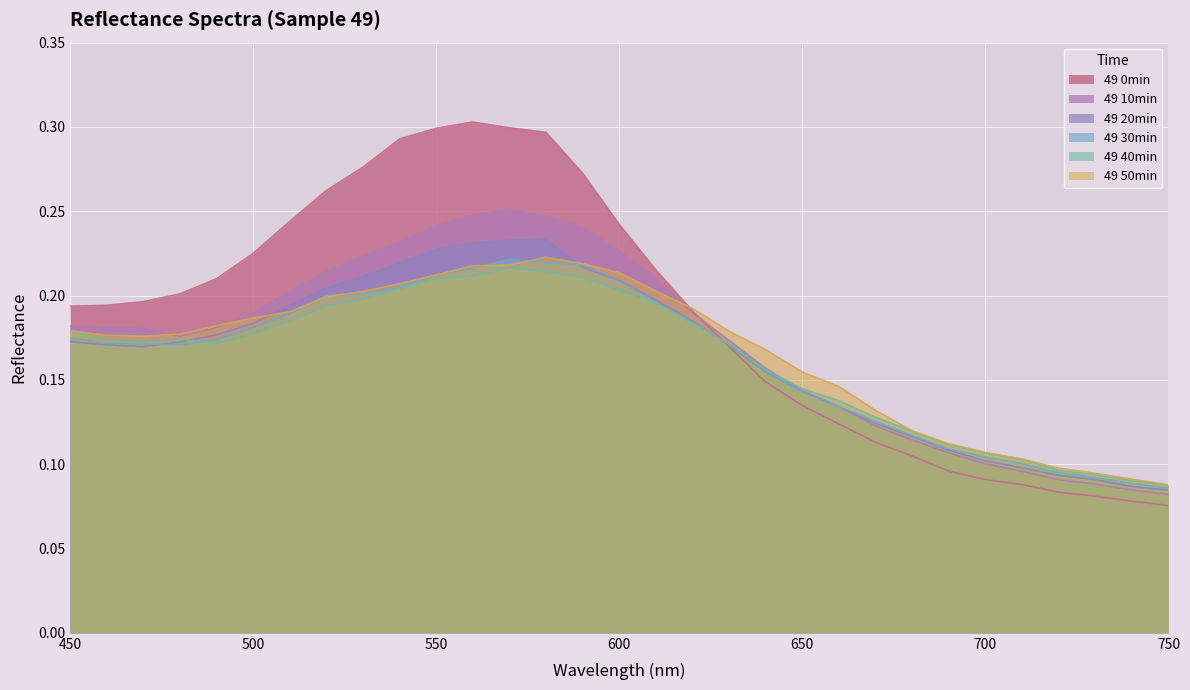

Reading left to right, what are all the values shown in this chart?

49 0min: 0.2	0.2	0.2	0.2	0.2	0.2	0.2	0.3	0.3	0.3	0.3	0.3	0.3	0.3	0.3	0.2	0.2	0.2	0.2	0.1	0.1	0.1	0.1	0.1	0.1	0.1	0.1	0.1	0.1	0.1	0.1
49 10min: 0.2	0.2	0.2	0.2	0.2	0.2	0.2	0.2	0.2	0.2	0.2	0.2	0.3	0.2	0.2	0.2	0.2	0.2	0.2	0.2	0.1	0.1	0.1	0.1	0.1	0.1	0.1	0.1	0.1	0.1	0.1
49 20min: 0.2	0.2	0.2	0.2	0.2	0.2	0.2	0.2	0.2	0.2	0.2	0.2	0.2	0.2	0.2	0.2	0.2	0.2	0.2	0.2	0.1	0.1	0.1	0.1	0.1	0.1	0.1	0.1	0.1	0.1	0.1
49 30min: 0.2	0.2	0.2	0.2	0.2	0.2	0.2	0.2	0.2	0.2	0.2	0.2	0.2	0.2	0.2	0.2	0.2	0.2	0.2	0.2	0.1	0.1	0.1	0.1	0.1	0.1	0.1	0.1	0.1	0.1	0.1
49 40min: 0.2	0.2	0.2	0.2	0.2	0.2	0.2	0.2	0.2	0.2	0.2	0.2	0.2	0.2	0.2	0.2	0.2	0.2	0.2	0.2	0.1	0.1	0.1	0.1	0.1	0.1	0.1	0.1	0.1	0.1	0.1
49 50min: 0.2	0.2	0.2	0.2	0.2	0.2	0.2	0.2	0.2	0.2	0.2	0.2	0.2	0.2	0.2	0.2	0.2	0.2	0.2	0.2	0.2	0.1	0.1	0.1	0.1	0.1	0.1	0.1	0.1	0.1	0.1